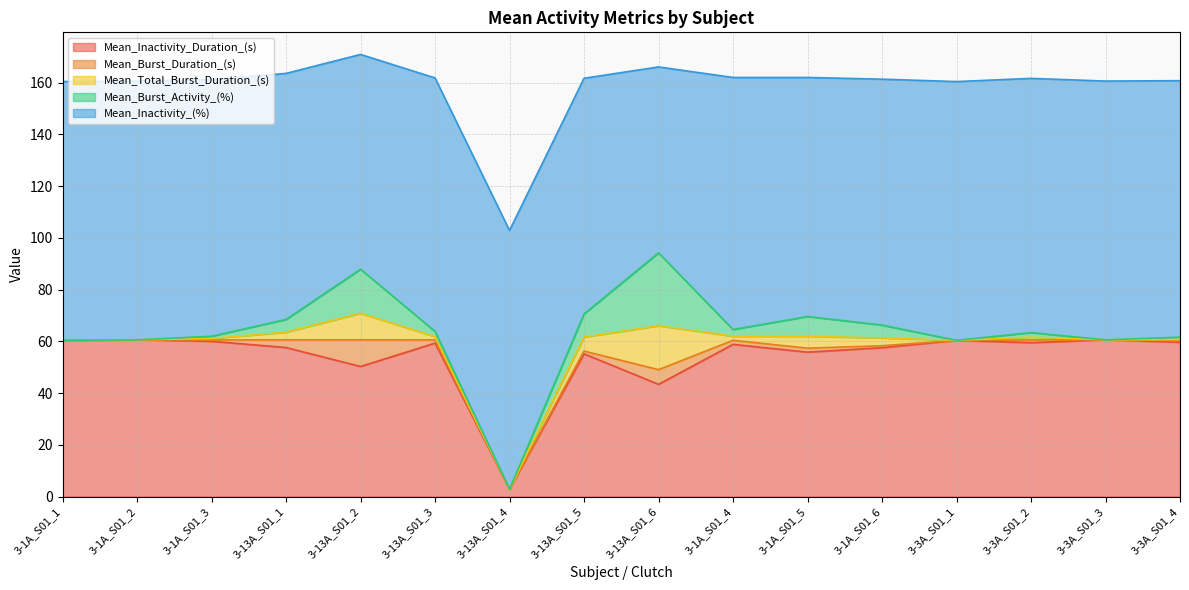

What value does the Mean_Total_Burst_Duration_(s) series have at 3-1A_S01_4?

1.6